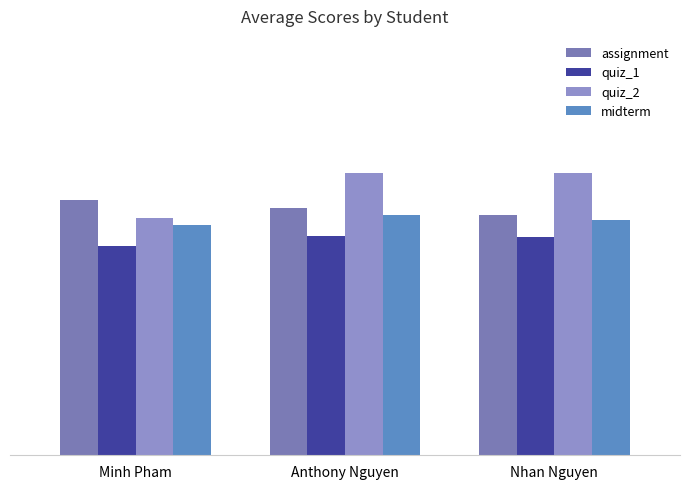

Are the bars grouped side by side (vs. stacked)?

Yes